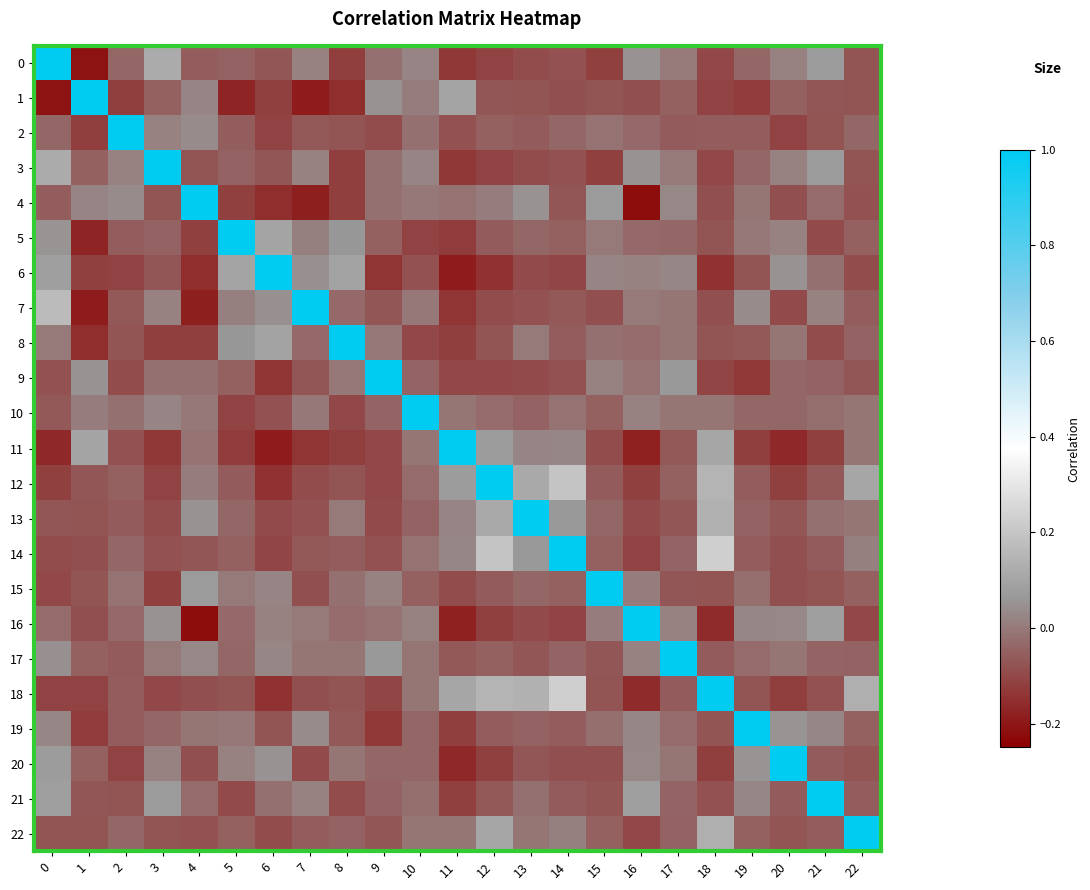

Which series has the largest range (max minus min)?

4